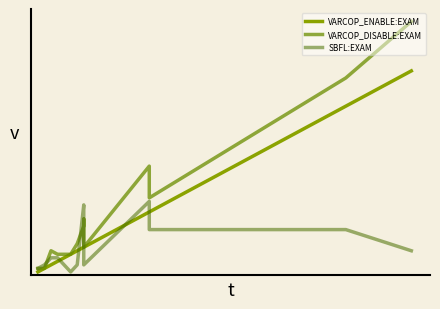

Which series has the widest spread of values?

VARCOP_DISABLE:EXAM